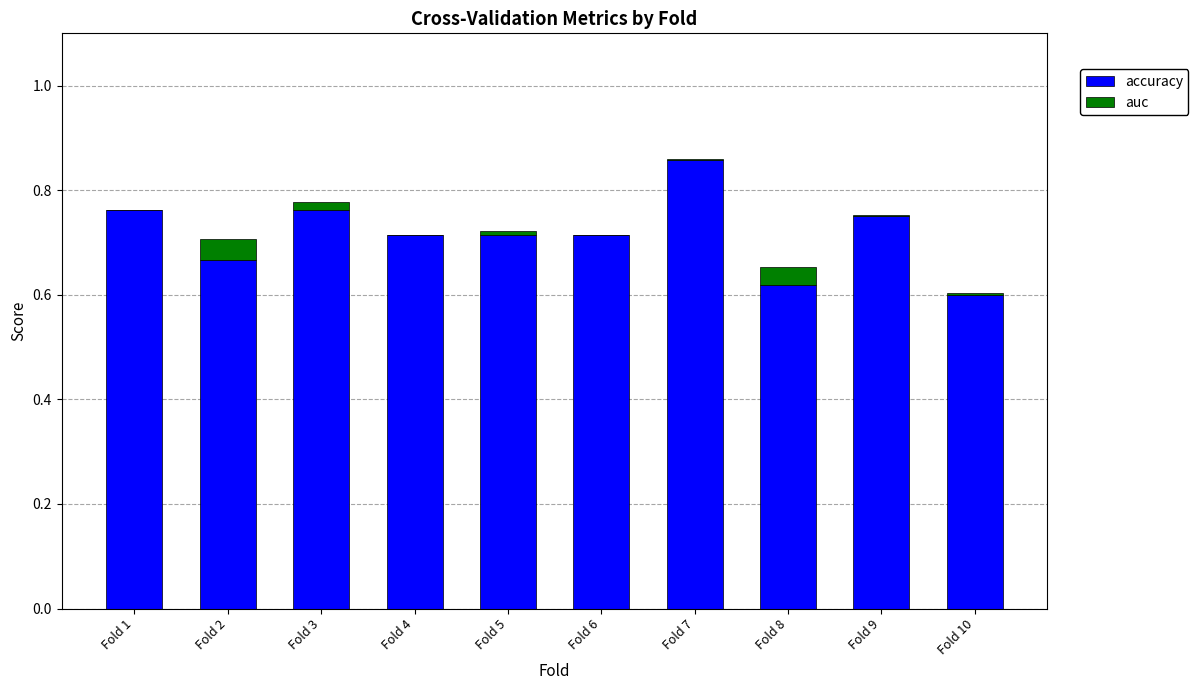

At which label is accuracy closest to 0?

Fold 10